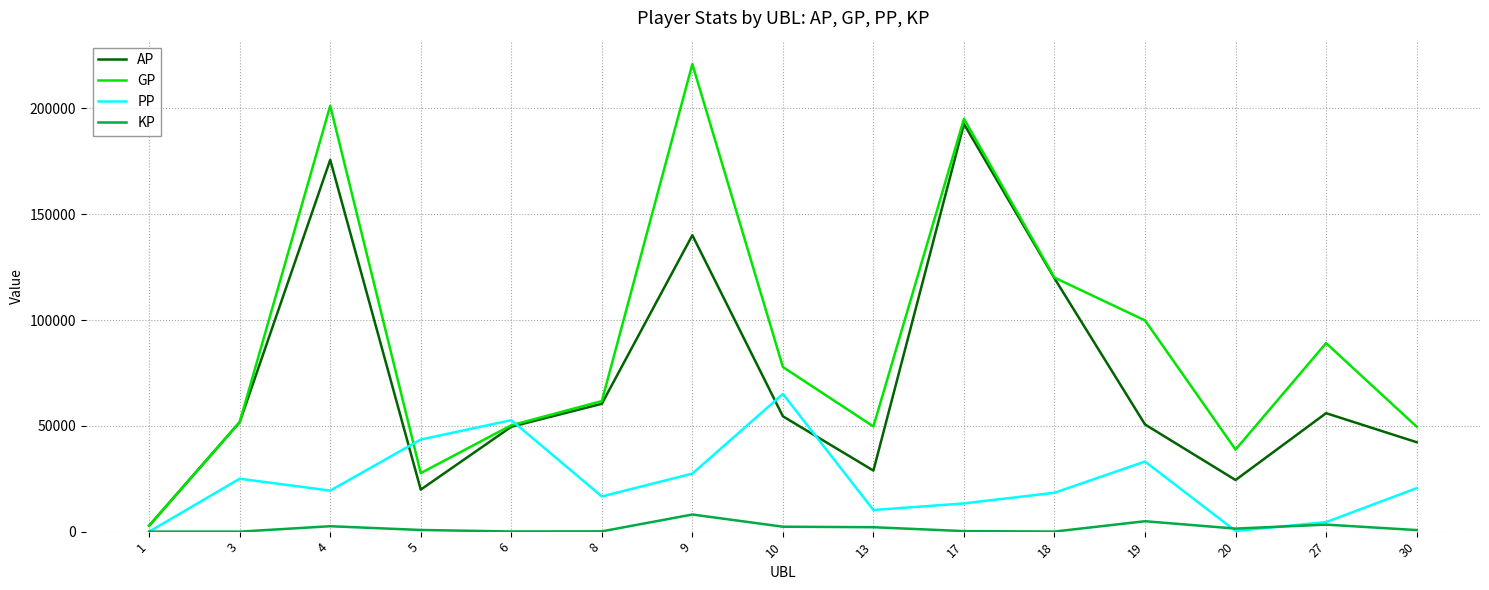

At how many categories does at least one series exceed 164226?

3